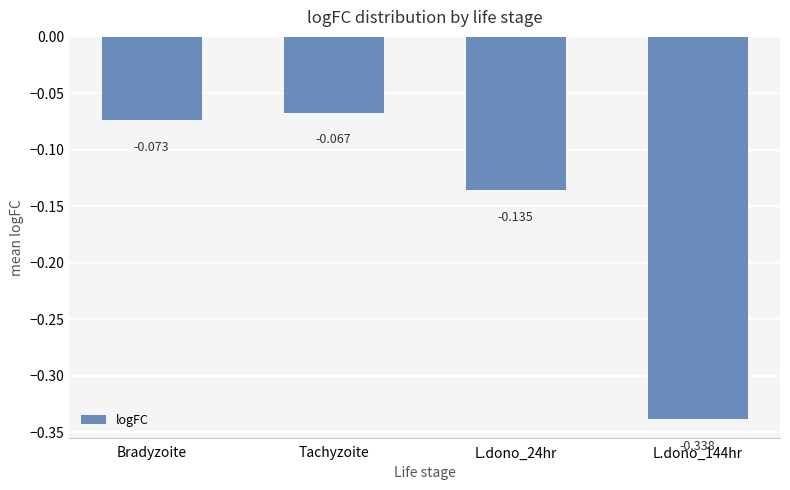

Which label corresponds to the largest value in the chart?

Tachyzoite